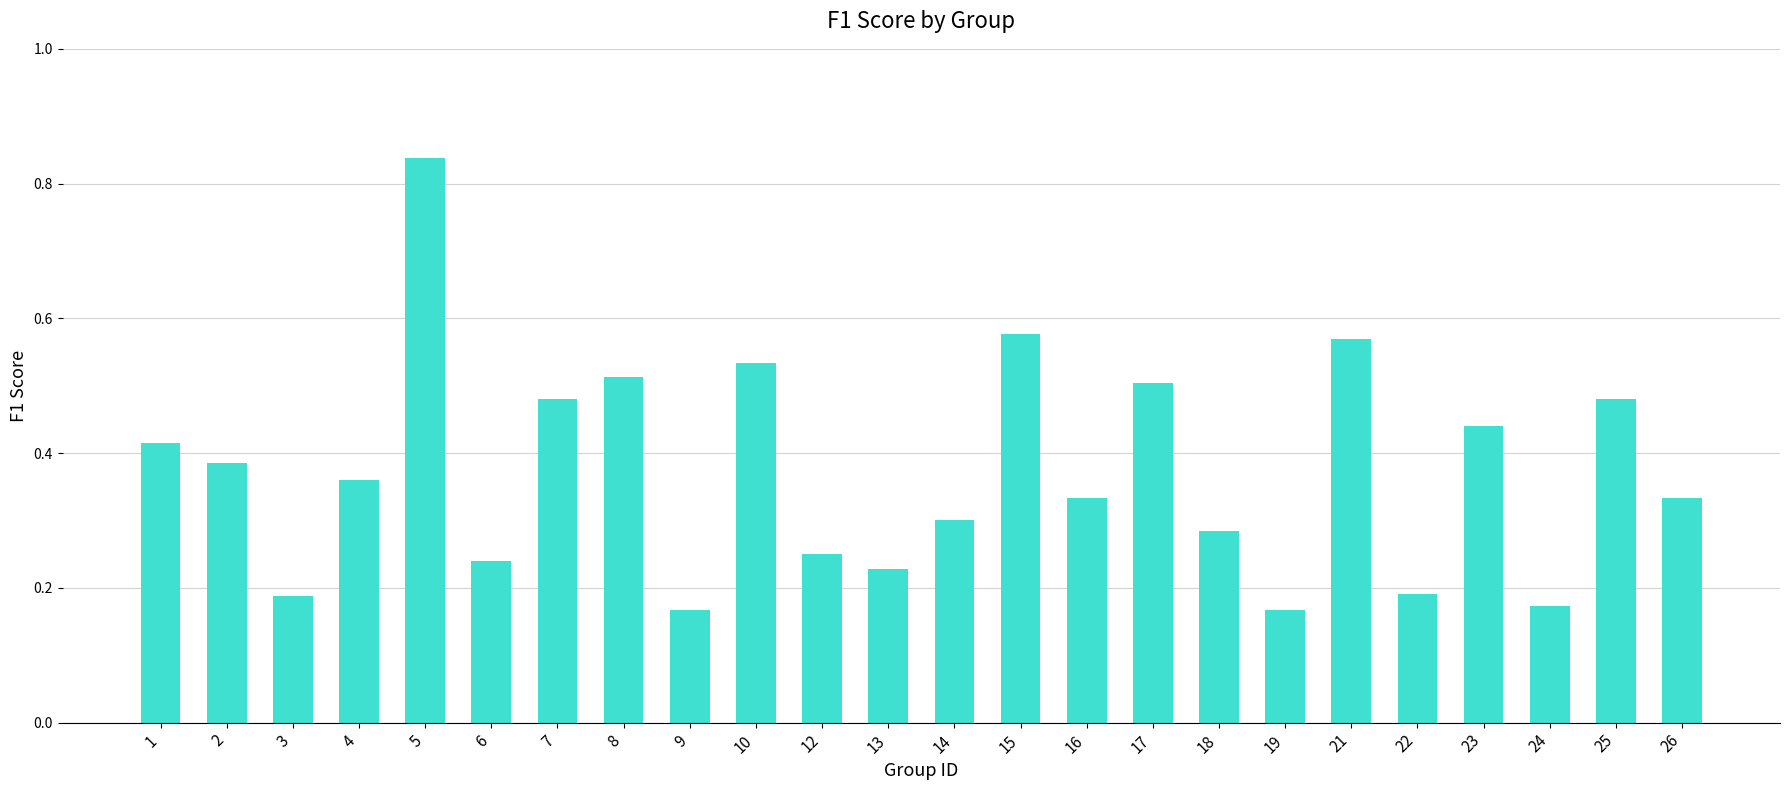

What is the difference between the maximum and minimum values?

0.7